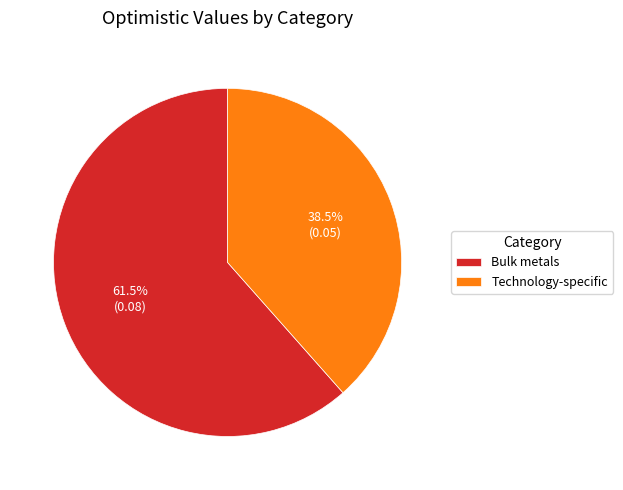

Is it true that Technology-specific is 52% of the pie?

False